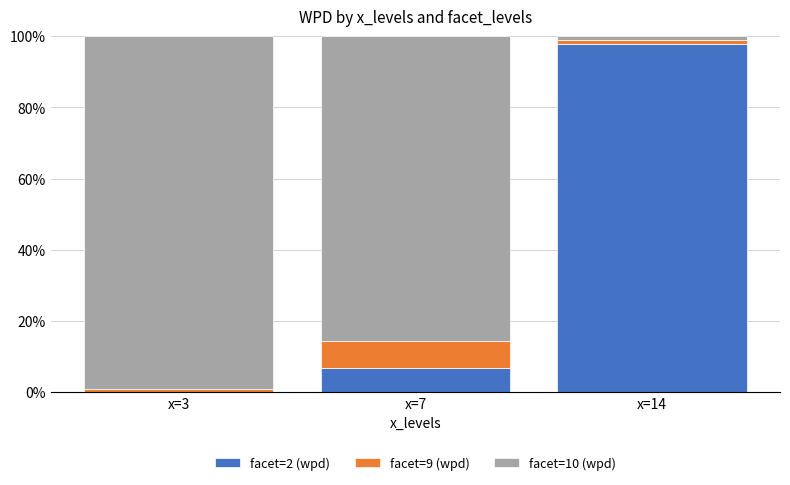

What are all the series names shown in the legend?

facet=2 (wpd), facet=9 (wpd), facet=10 (wpd)